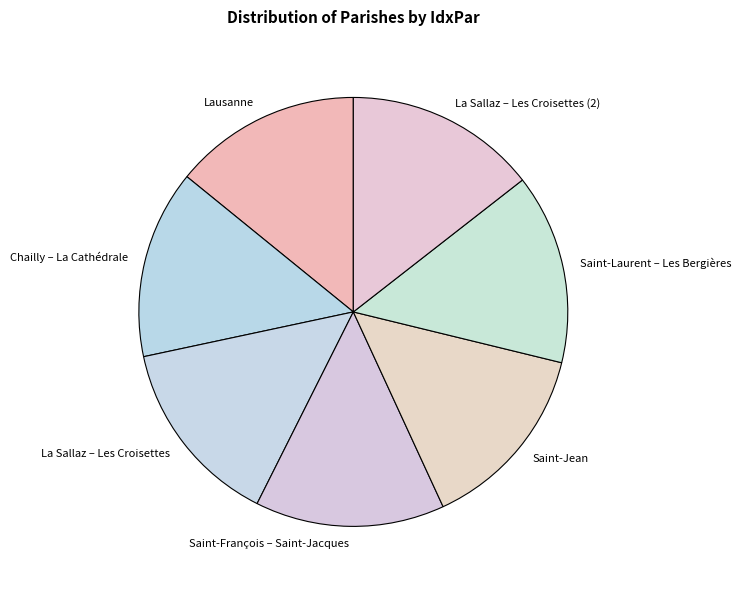

Count the number of slices in the pie.

7